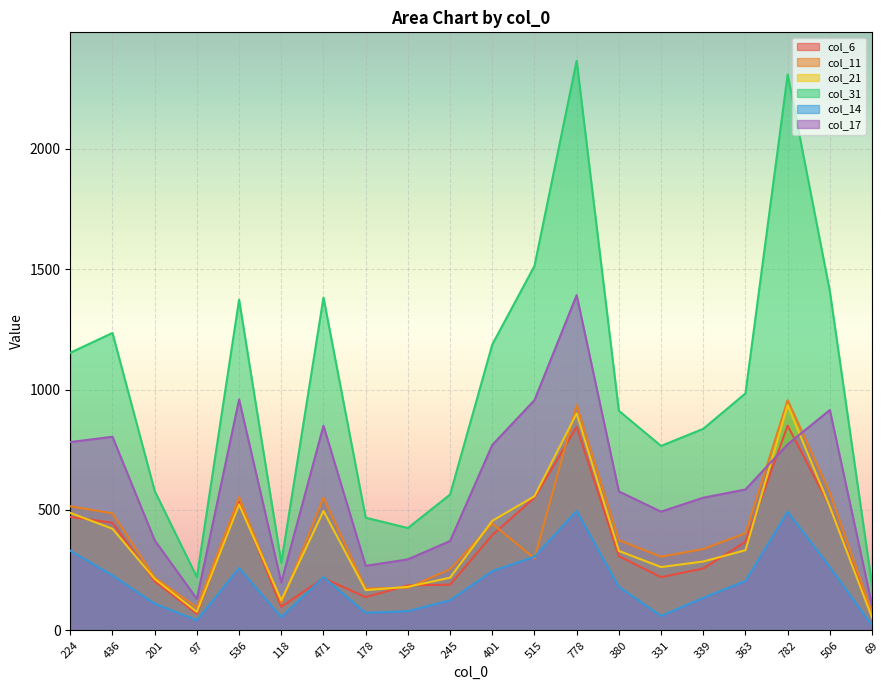

What is the difference between the col_17 values at 245 and 515?

585